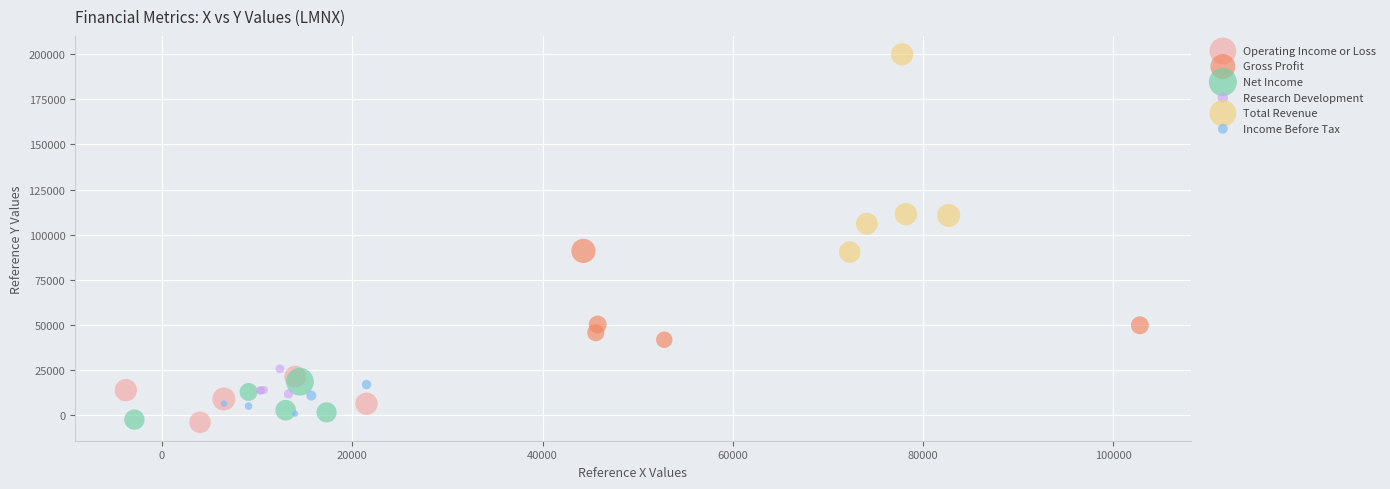

Which series has the largest Y range (max minus min)?

Total Revenue